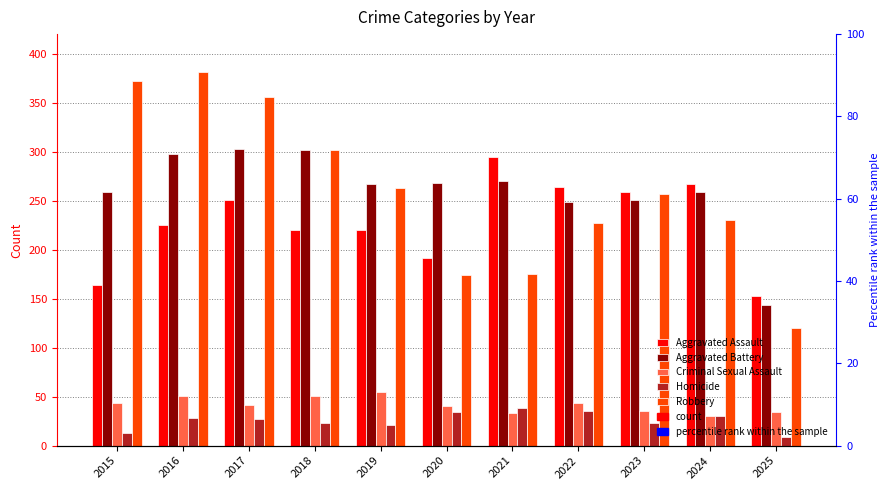

What is the total value across all series at 2016?

983